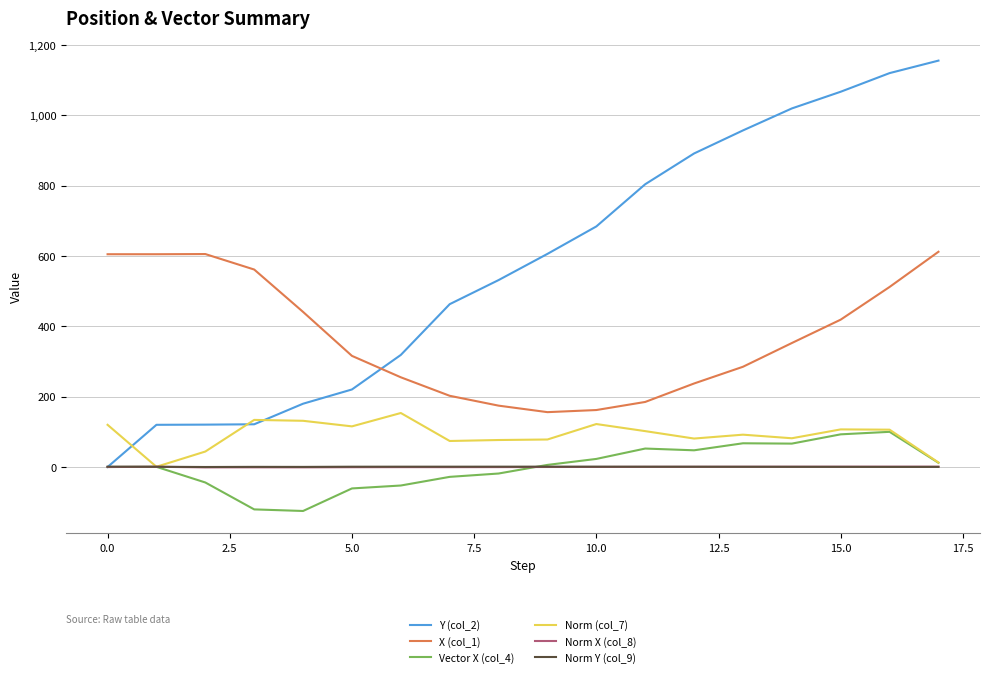

What is the smallest value displayed?

-125.0